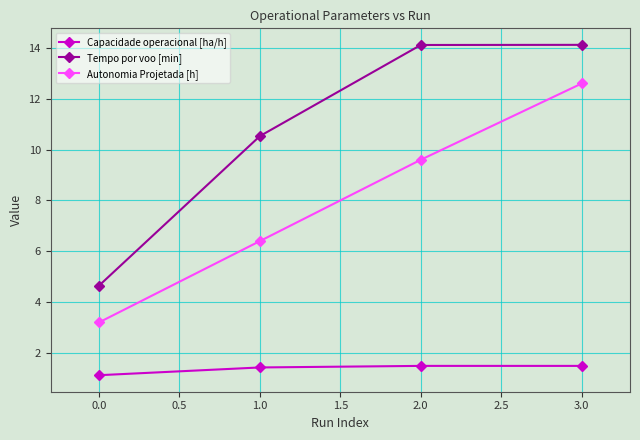

What is the maximum value for Tempo por voo [min]?

14.1